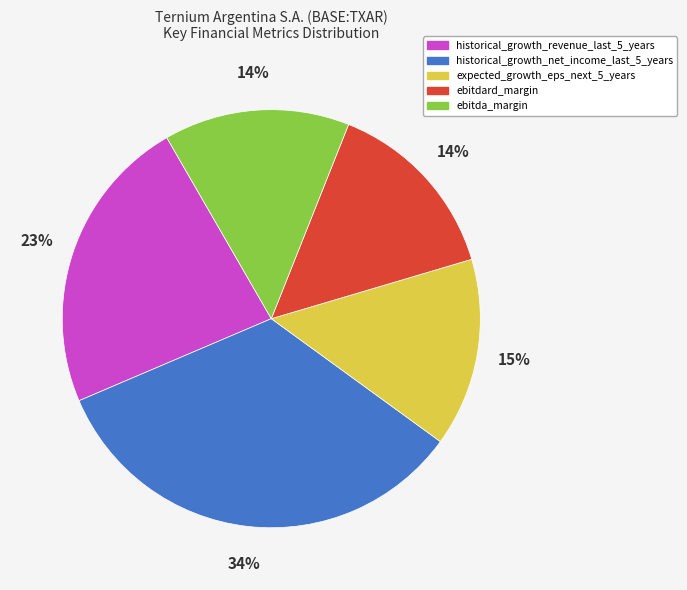

How many segments does this pie chart have?

5